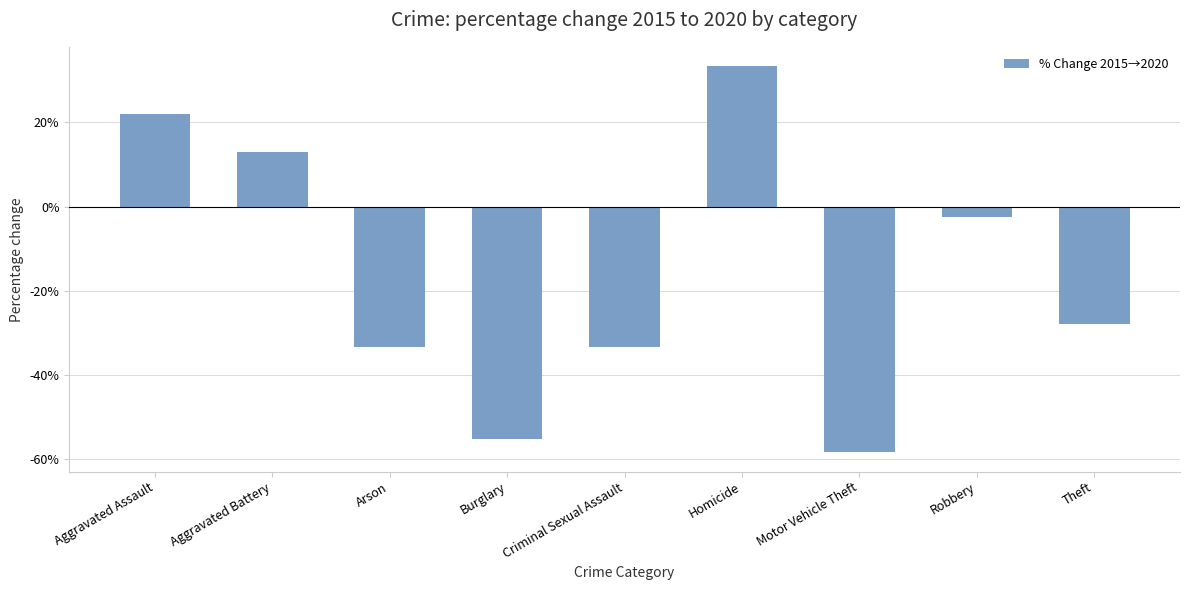

What is the maximum value shown in the chart?

33.3